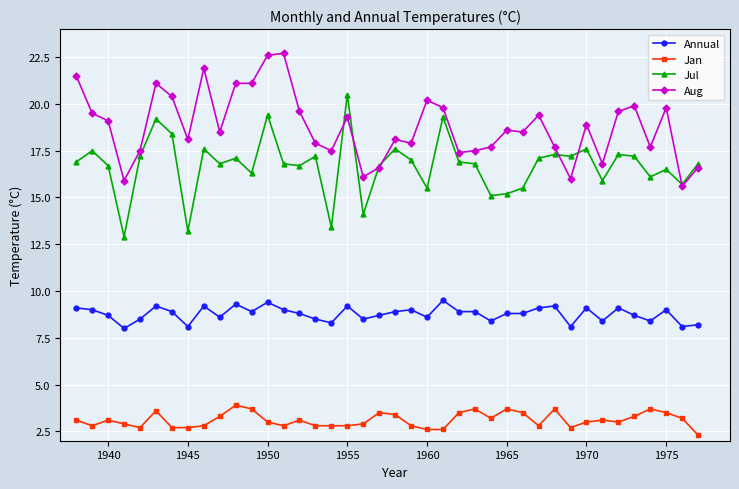

True or false: Jan and Aug intersect in this chart.

False